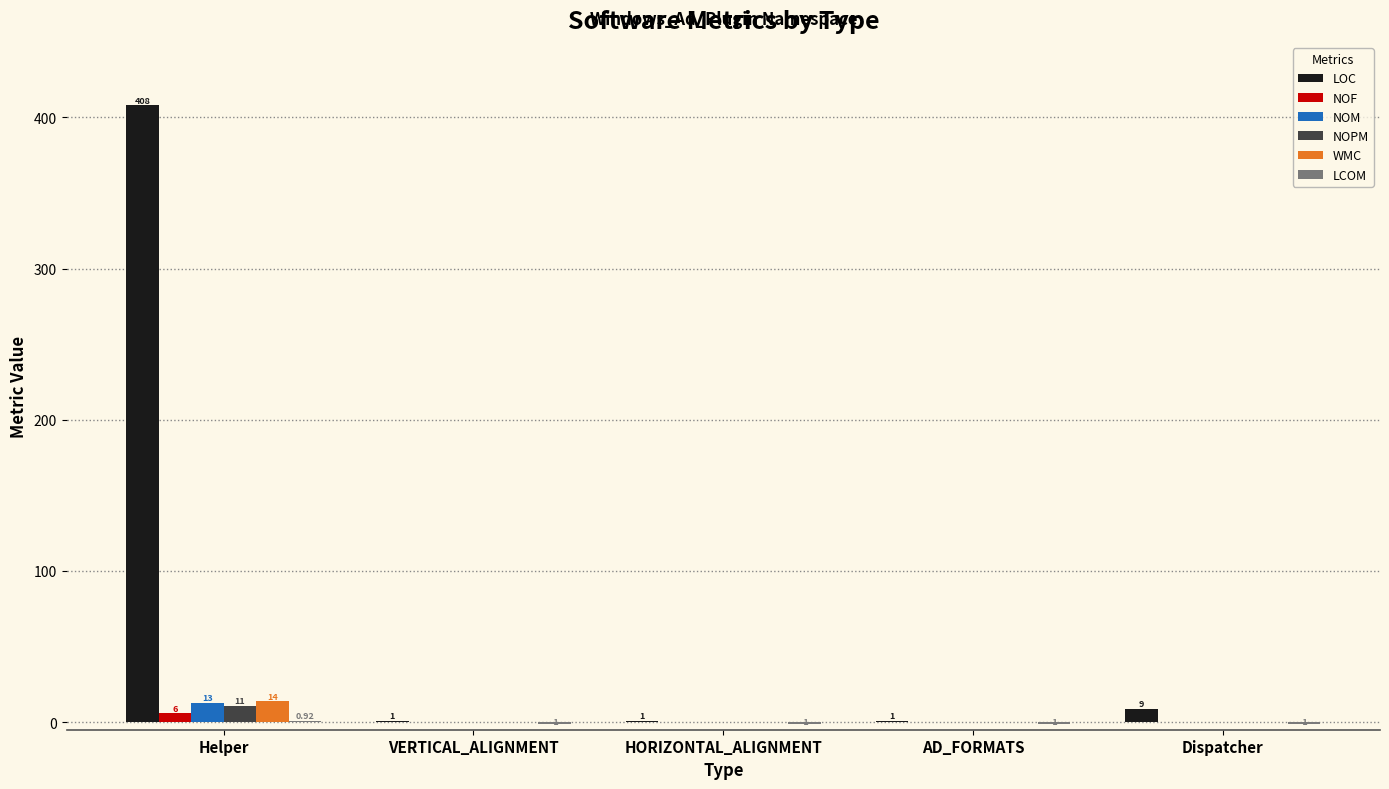

At which category is the sum across all series the highest?

Helper